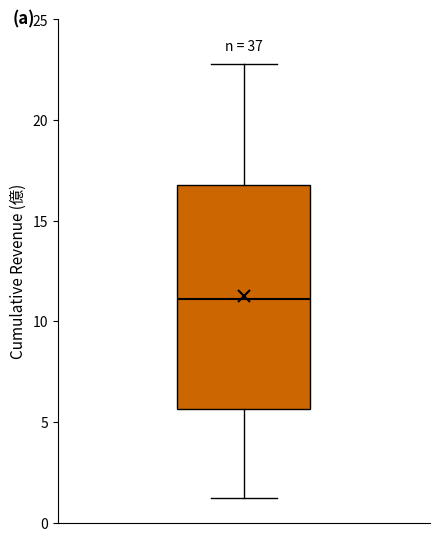

Transcribe this box plot: give where the median line is, the range the box spans, and where the two whiskers end, as read against the y-axis. The values are not printed on the chart, so give them approximately, as read against the axis.

median 11.0, box 5.5 to 17.0, whiskers 1.0 to 23.0